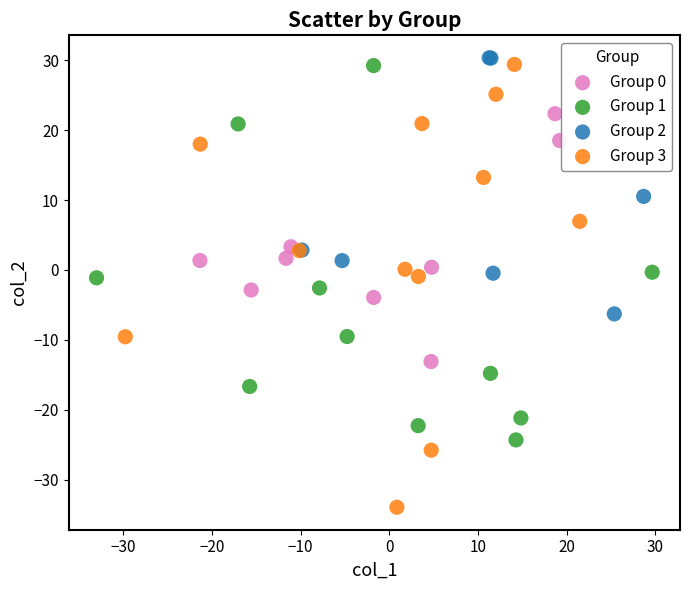

Which series has the widest spread of Y values?

Group 3